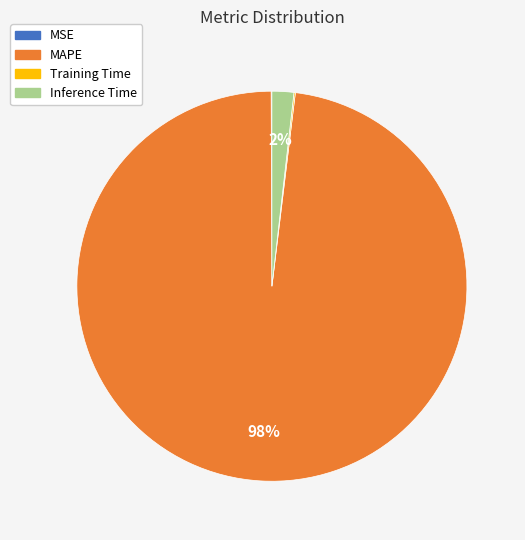

What percentage is the Inference Time slice, to the nearest percent?

2%